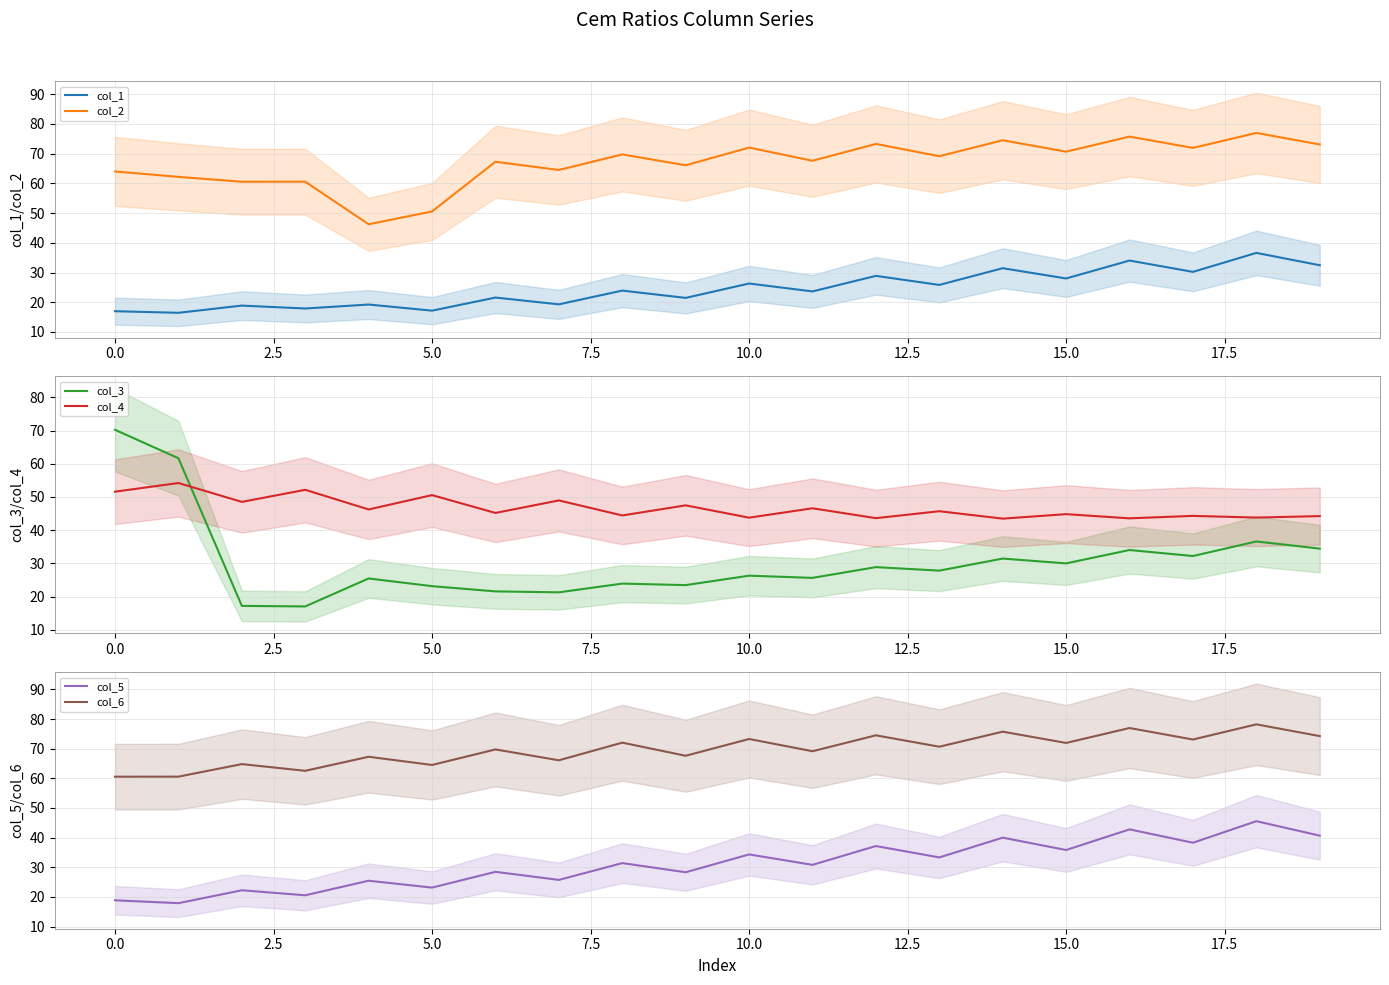

True or false: col_1 and col_2 intersect in this chart.

False